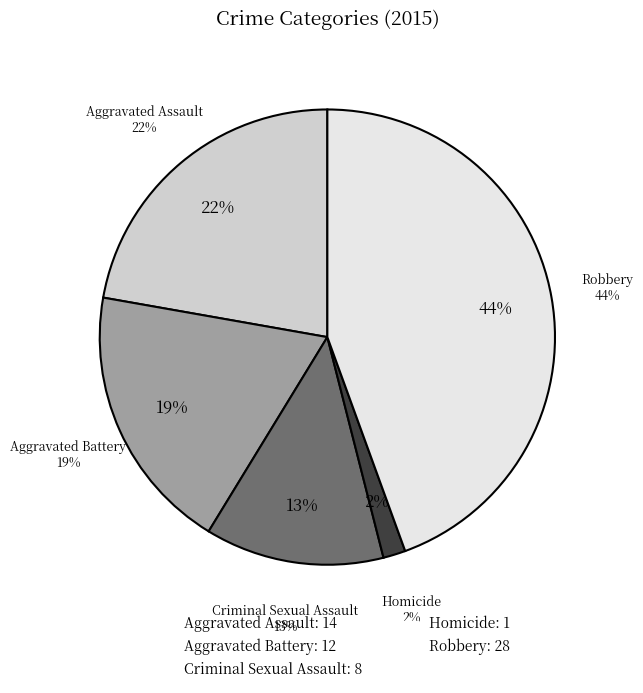

True or false: Aggravated Battery accounts for 5% of the total.

False